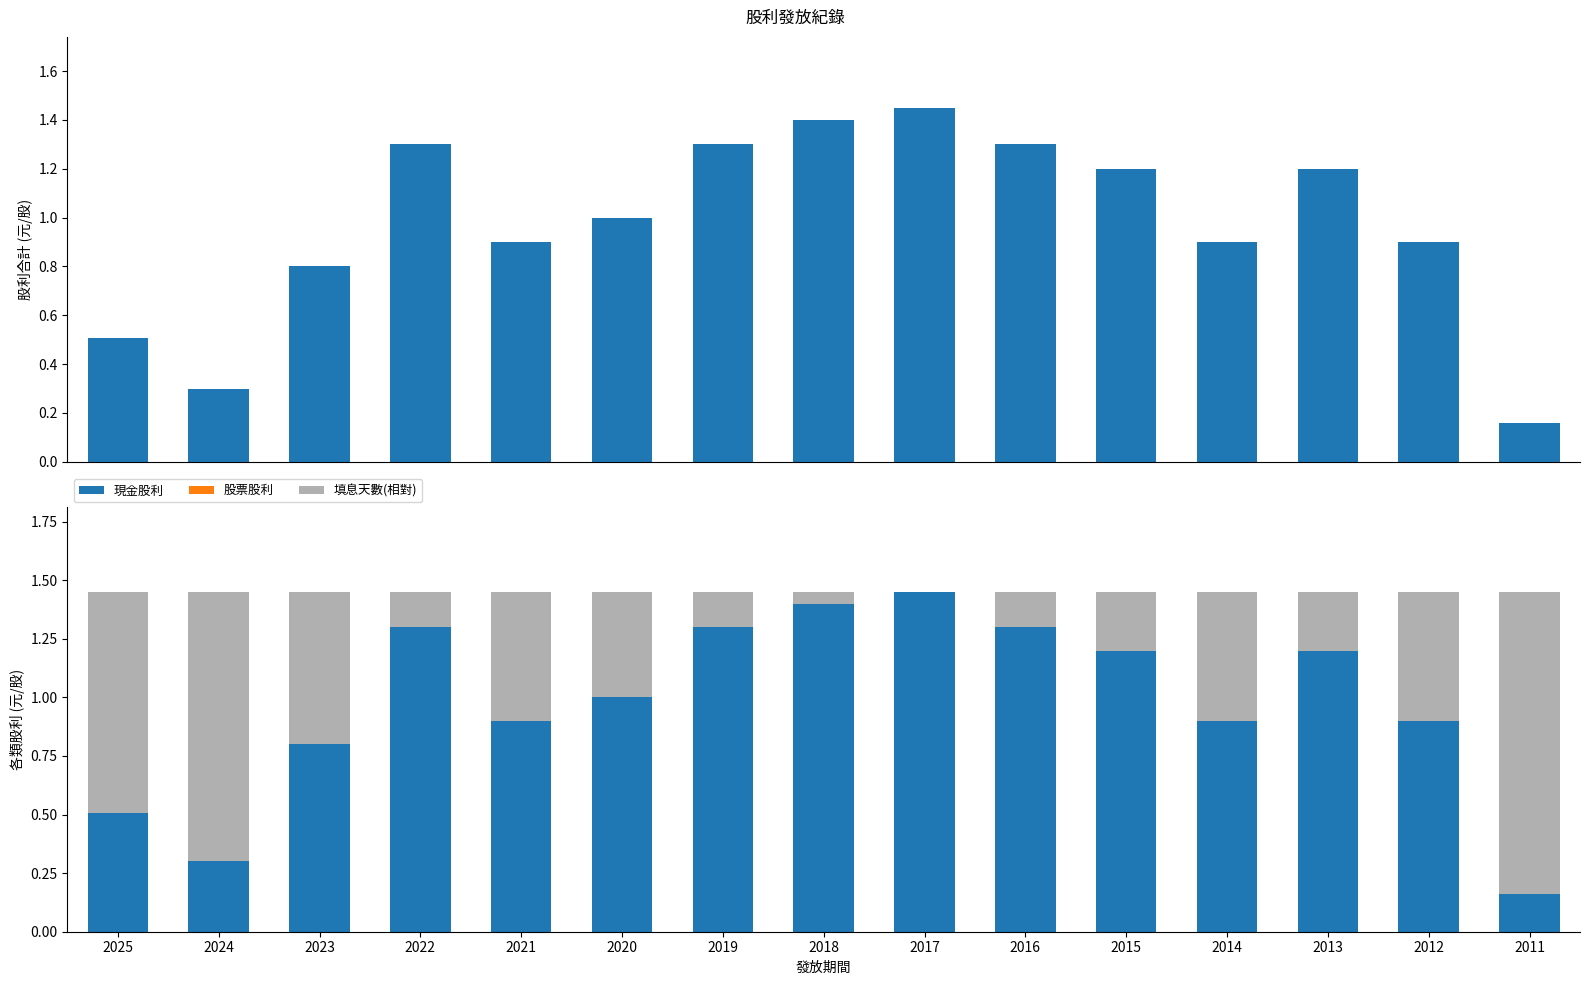

Does the chart contain stacked bars?

No